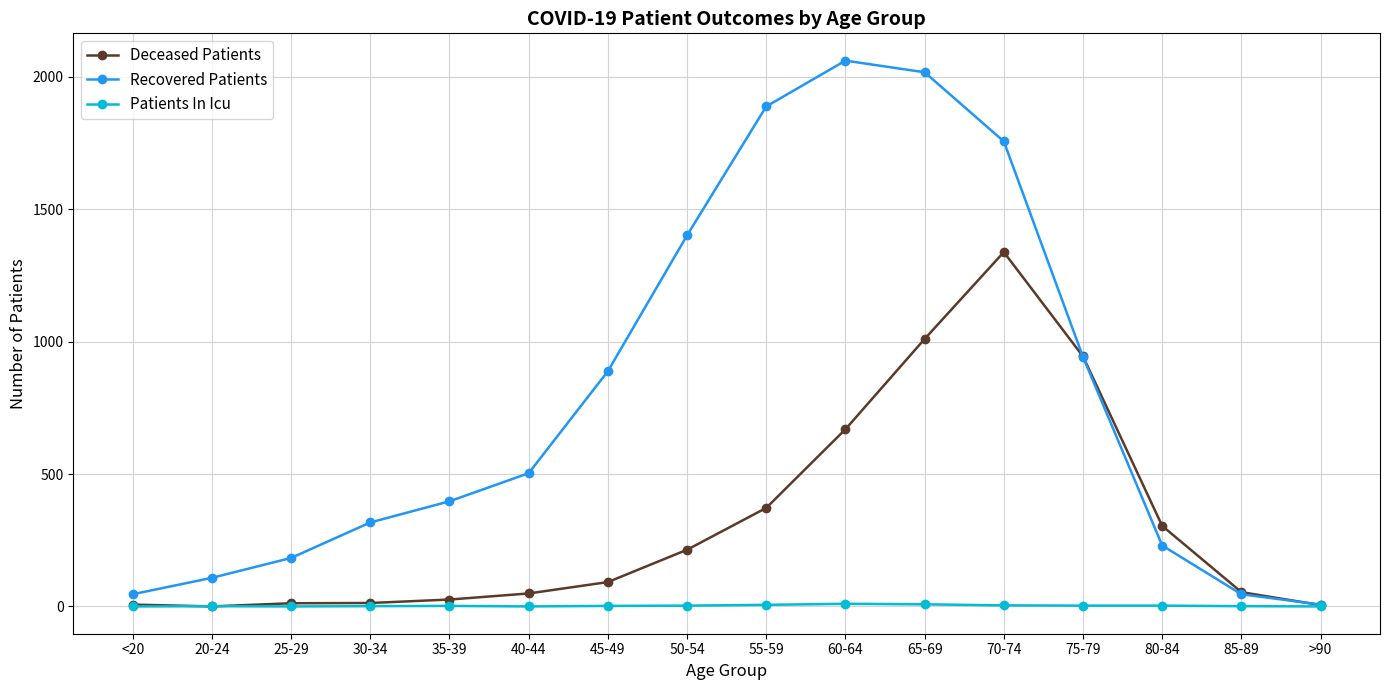

What are all the series names shown in the legend?

Deceased Patients, Recovered Patients, Patients In Icu